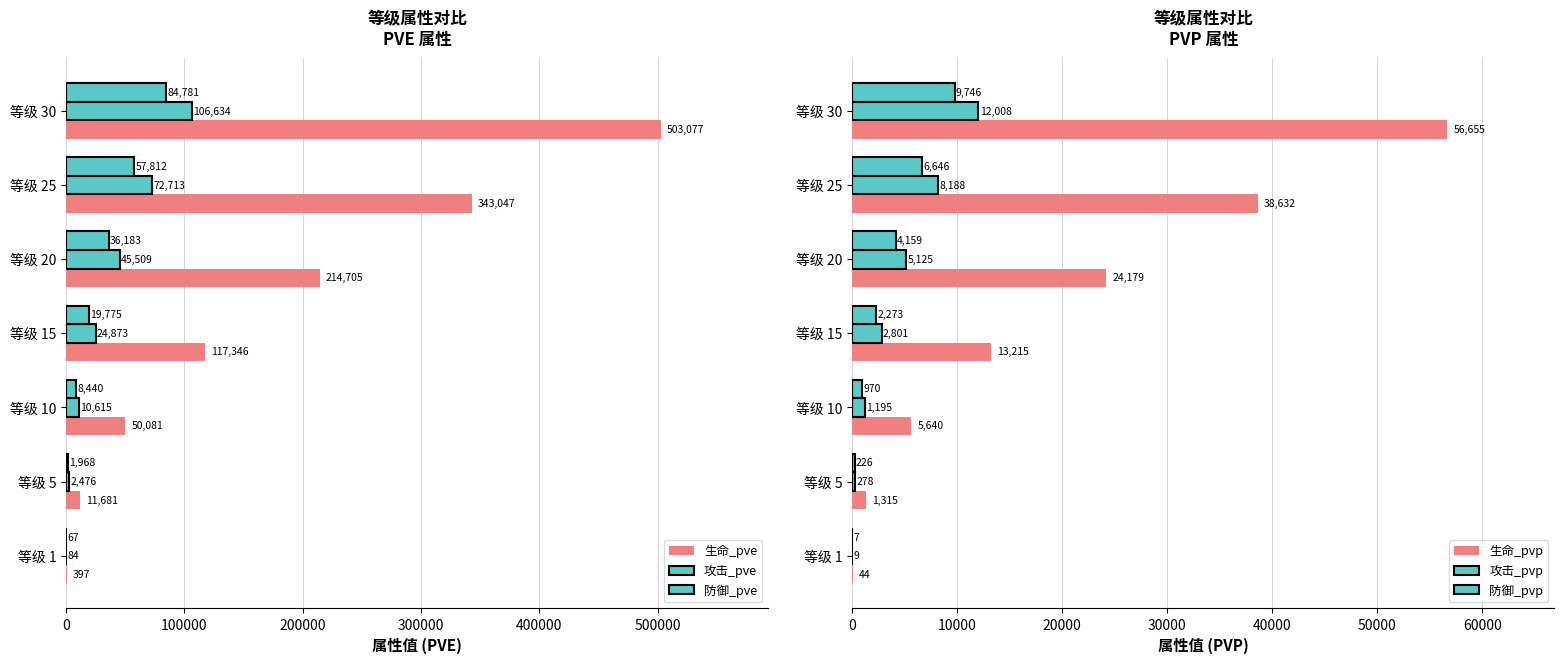

What is the total value across all series at 等级 15?

180283